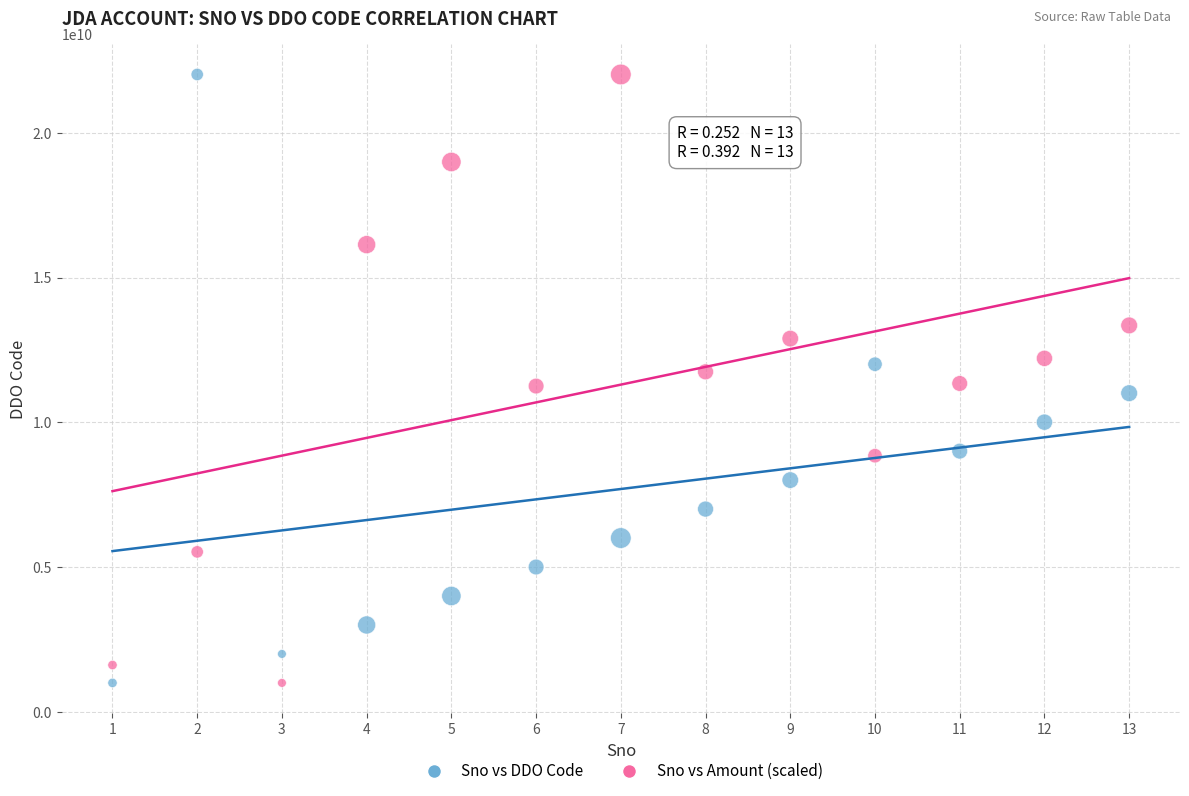

What are all the series names shown in the legend?

Sno vs DDO Code, Sno vs Amount (scaled)